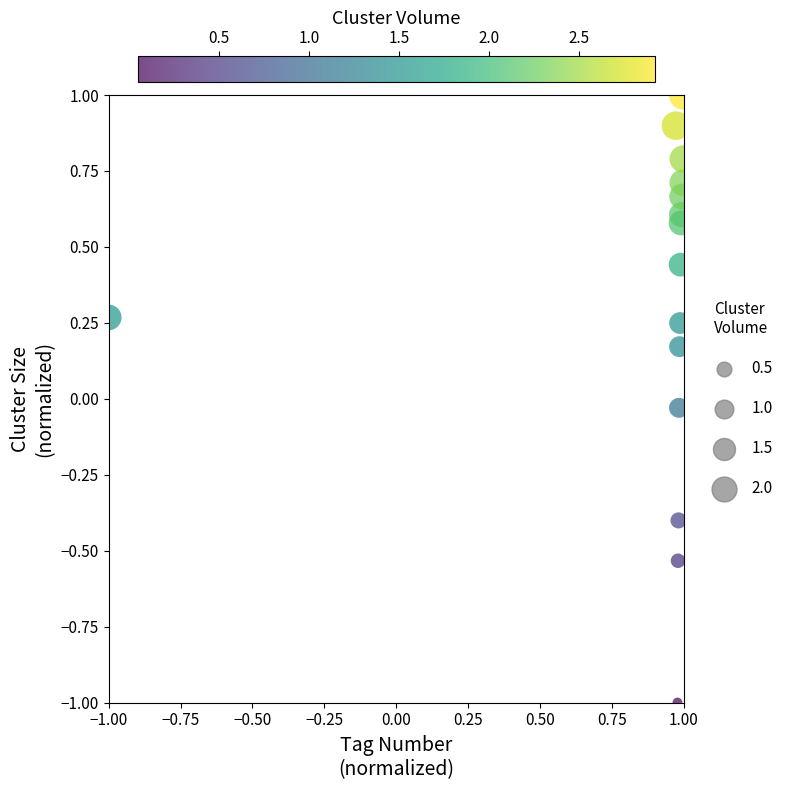

What is the range of Y values (max minus min)?

2.0